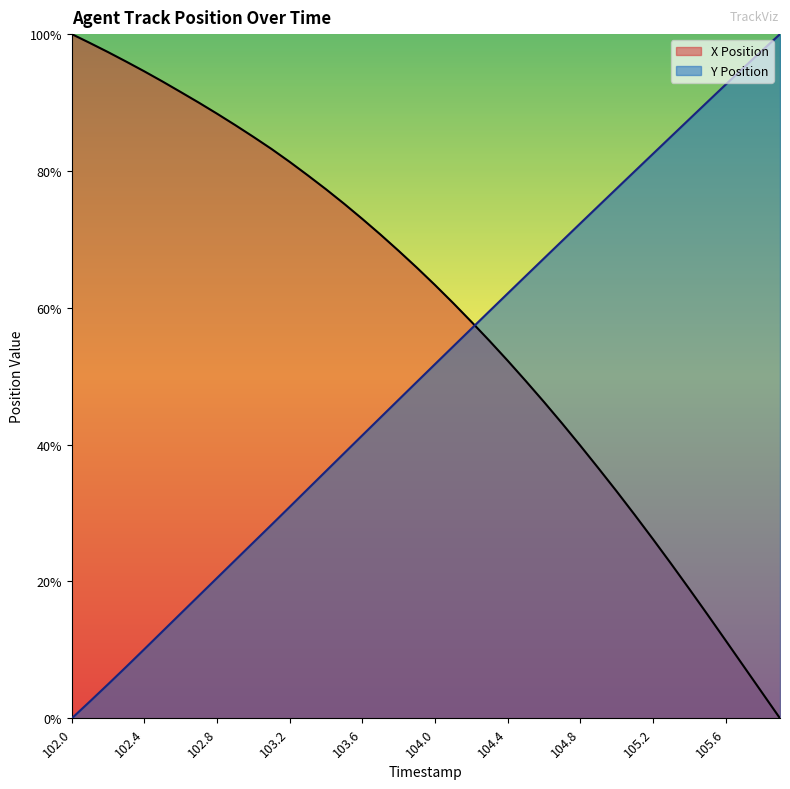

True or false: Y Position and X Position intersect in this chart.

True